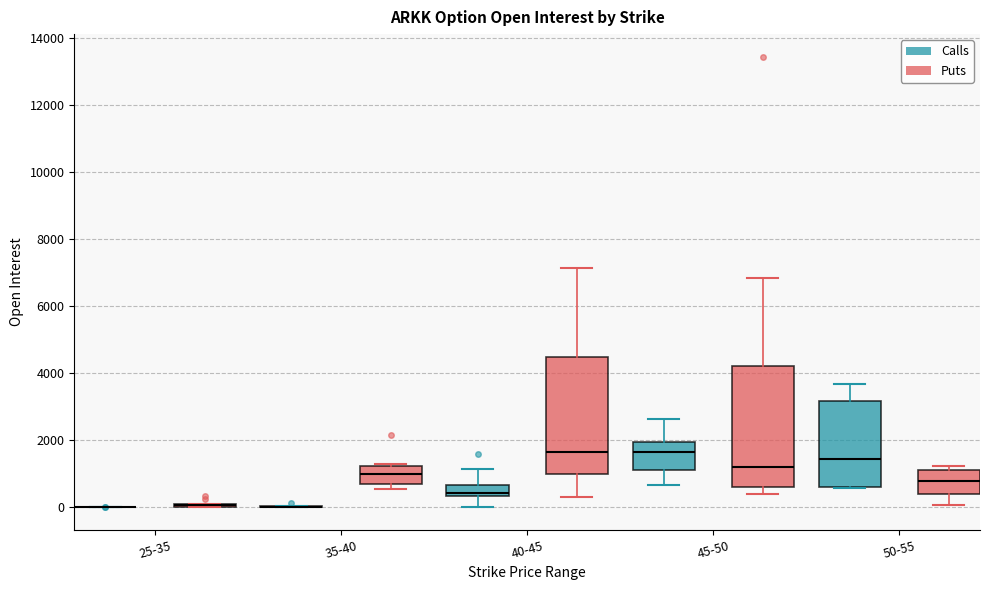

Where does the upper whisker of the box for 40-45 (Calls) end on the y-axis? The values are not printed on the chart, so give them approximately, as read against the axis.

1200